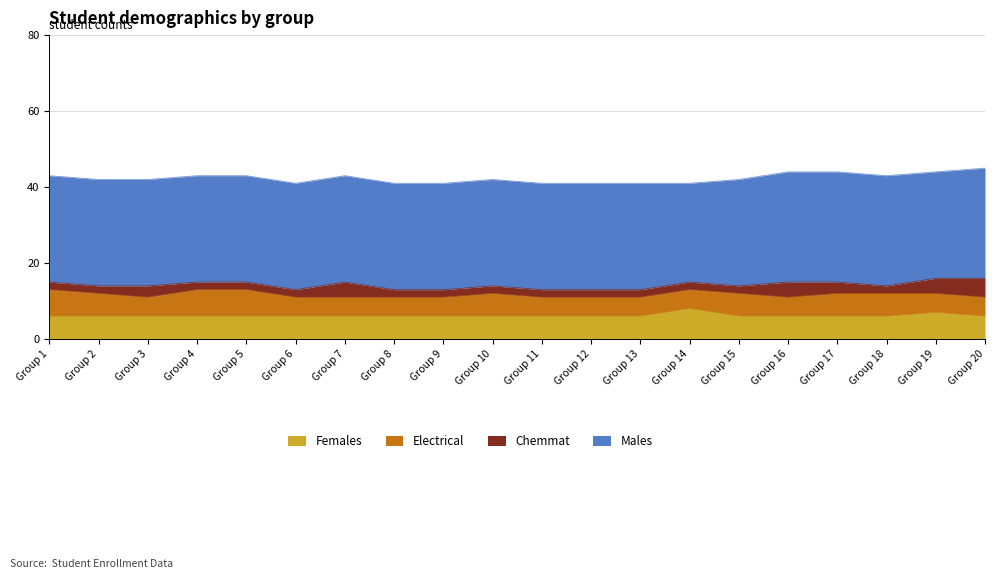

In Chemmat, how many points are lower than both neighbors (excluding endpoints)?

1